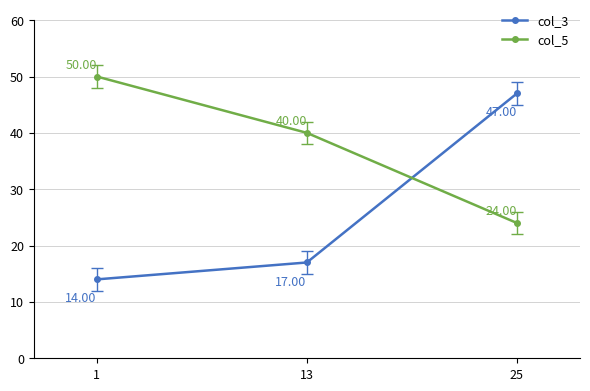

What is the total value across all series at 25?

71